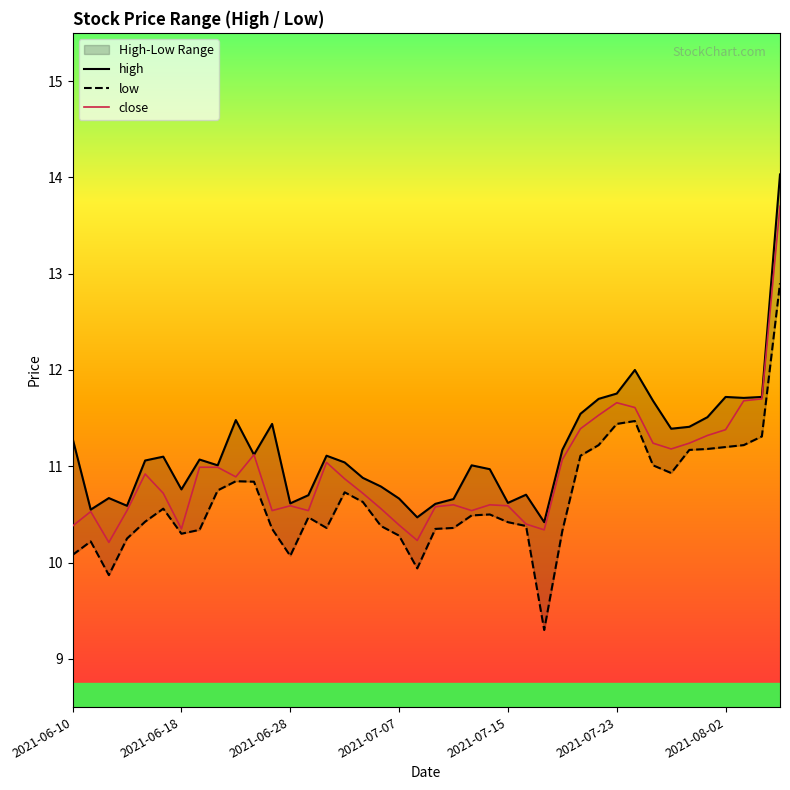

The value of high at 10 is 16.0. True or false?

False